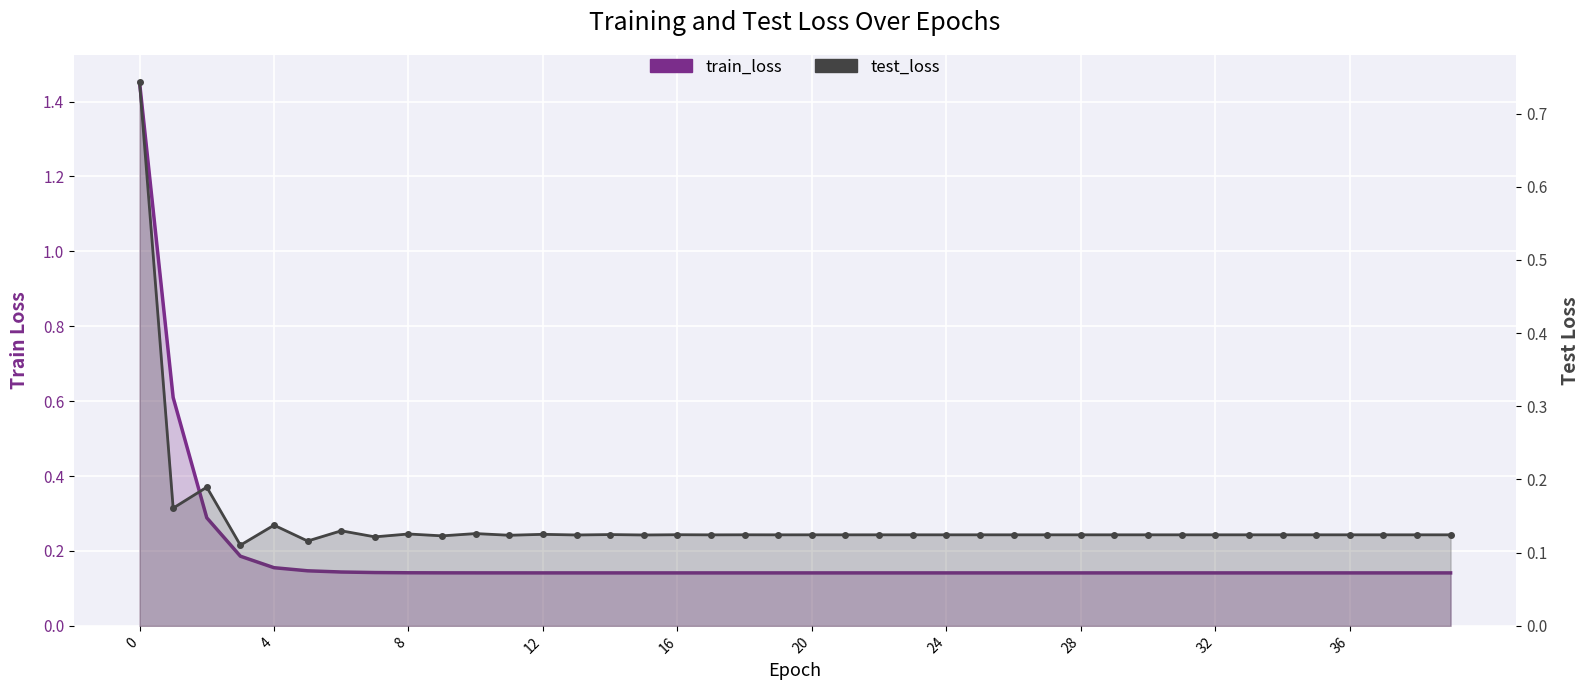

How many distinct data groups are displayed?

2